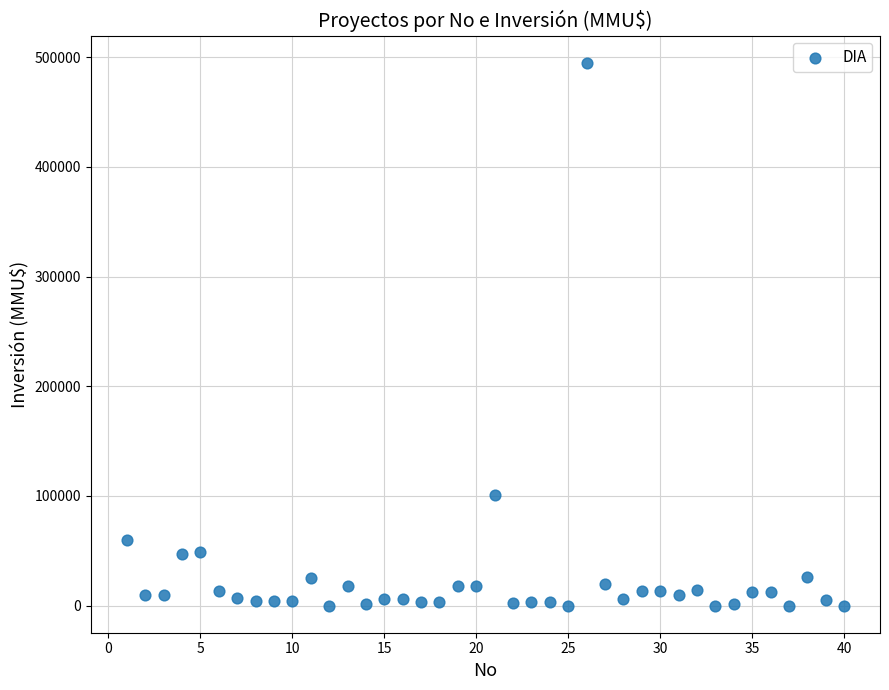

What Y value in the scatter plot is closest to 247500?

101000